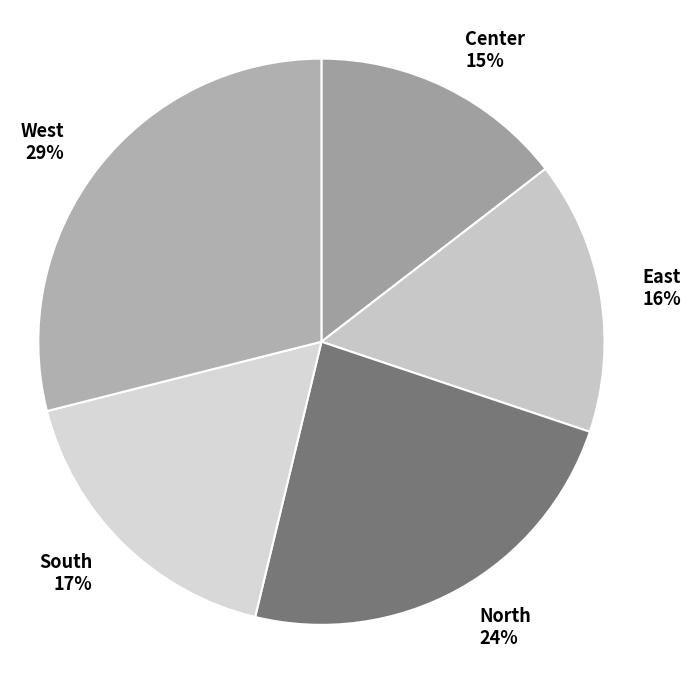

Rank the categories by value from highest to lowest.

West, North, South, East, Center